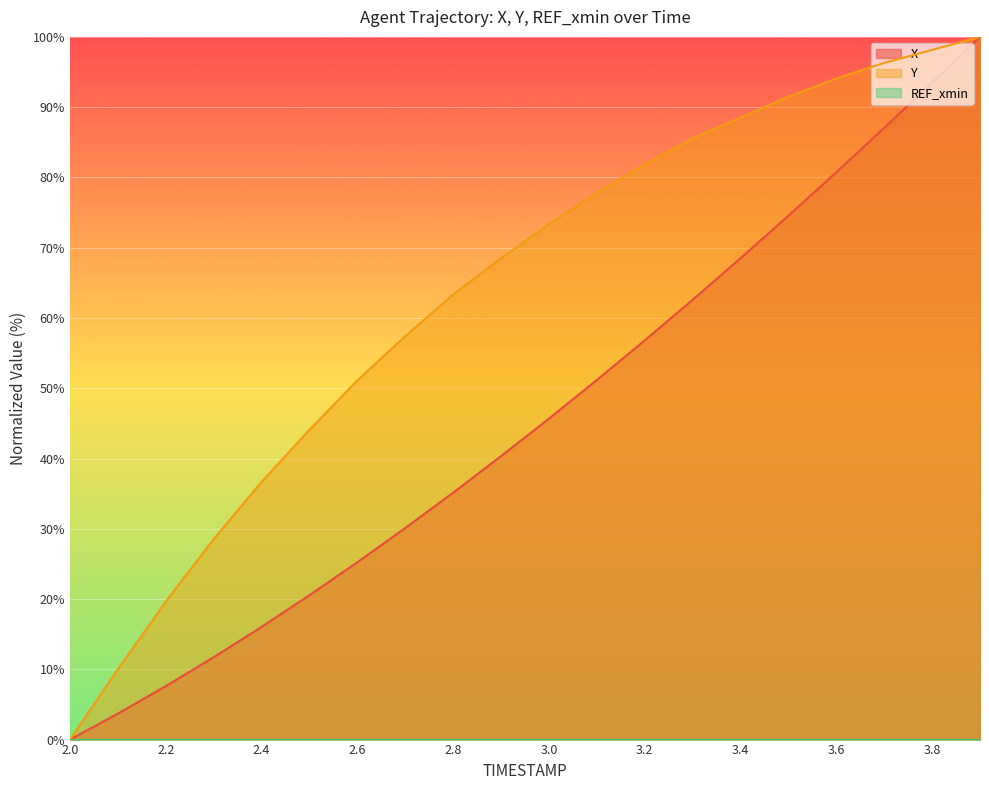

Rank the categories by X value from lowest to highest.

2.0, 2.1, 2.2, 2.3, 2.4, 2.5, 2.6, 2.7, 2.8, 2.9, 3.0, 3.1, 3.2, 3.3, 3.4, 3.5, 3.6, 3.7, 3.8, 3.9